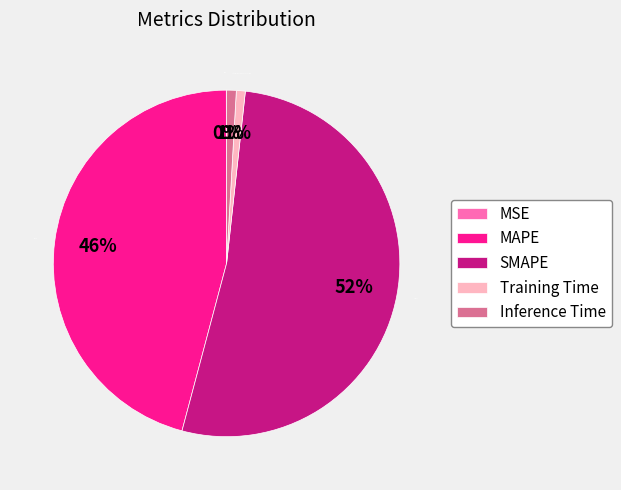

To the nearest percent, what is the difference between the Training Time and MAPE slice percentages?

45%